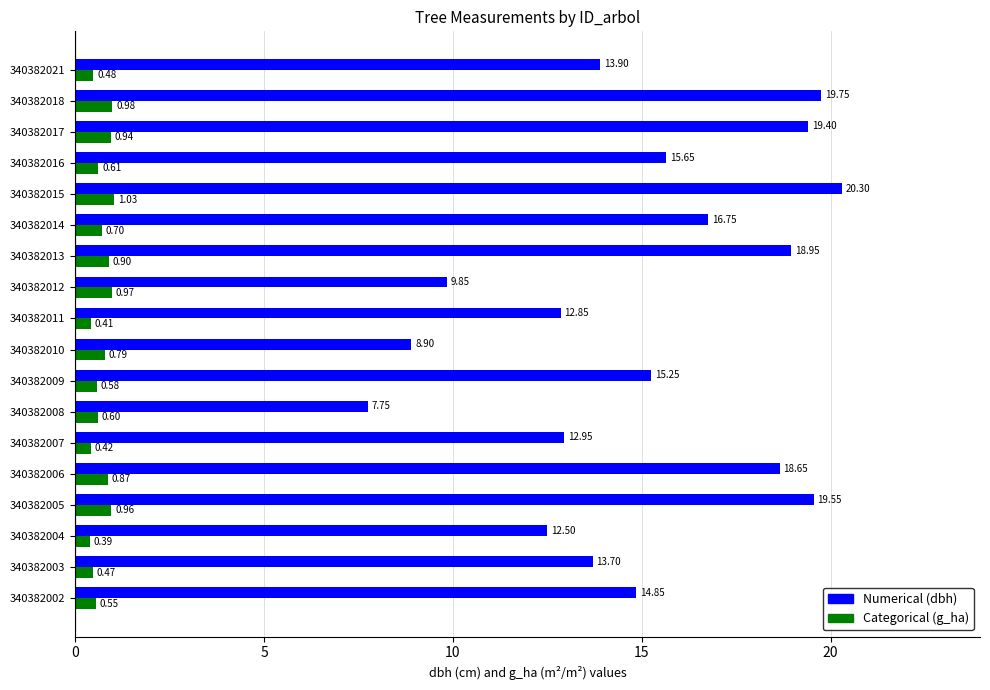

At which category is the sum across all series the highest?

340382015